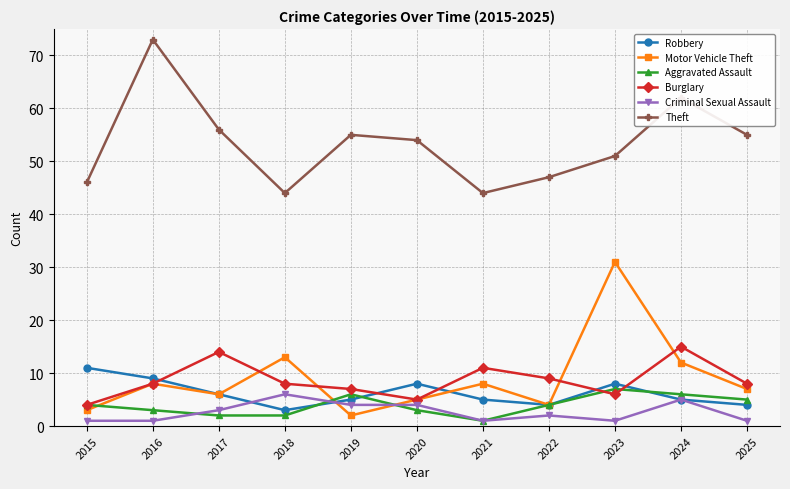

At 2018, list the series in order from smallest to largest.

Aggravated Assault, Robbery, Criminal Sexual Assault, Burglary, Motor Vehicle Theft, Theft